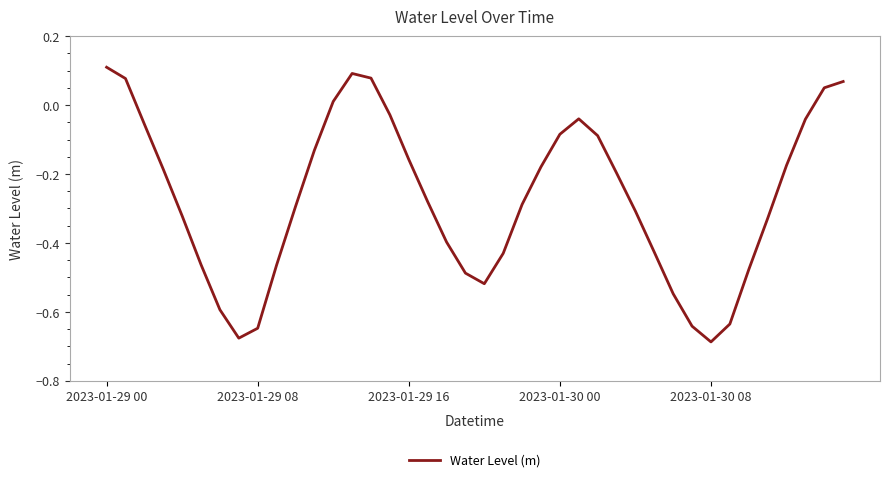

How many interior local valleys (lower than both neighbors) does the data have?

3